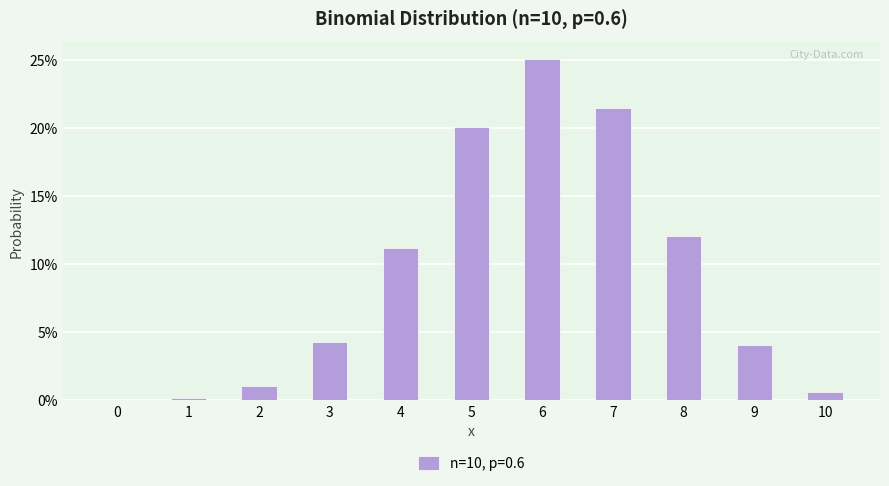

What is the greatest value displayed?

0.3